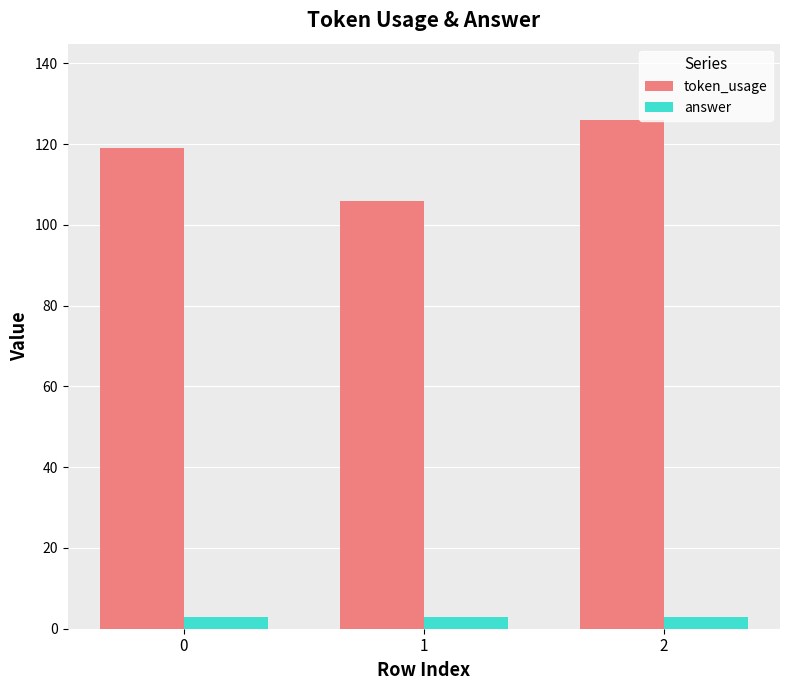

Reading right to left, what are all the values shown in this chart?

token_usage: 126	106	119
answer: 3	3	3